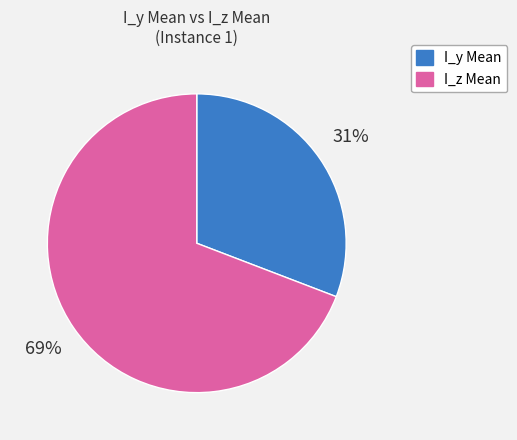

To the nearest percent, what is the difference between the largest and smallest slice percentages?

38%